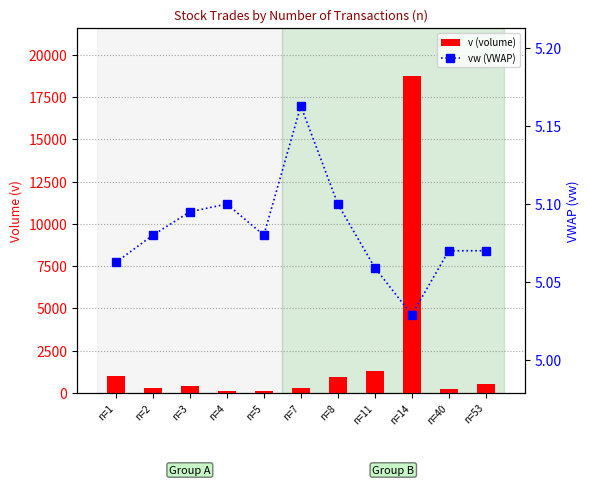

What is the average value of the vw (VWAP) series?

5.1